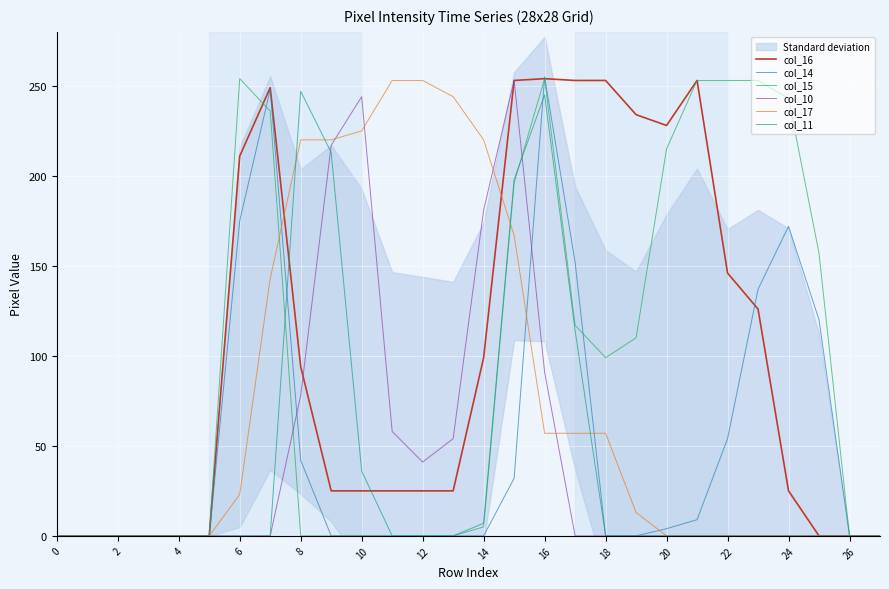

Which series has the largest total across all categories?

col_16